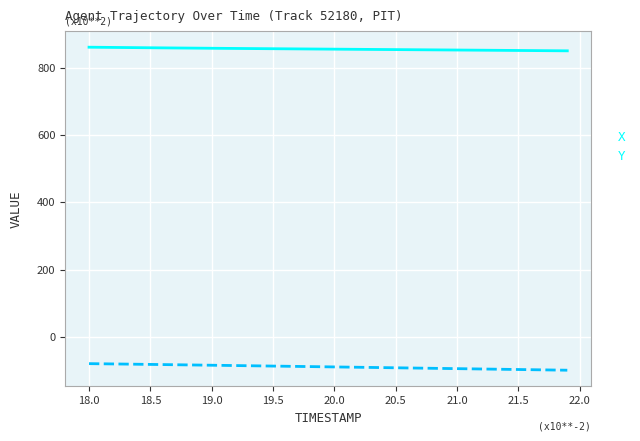

Which series has the largest total across all categories?

X